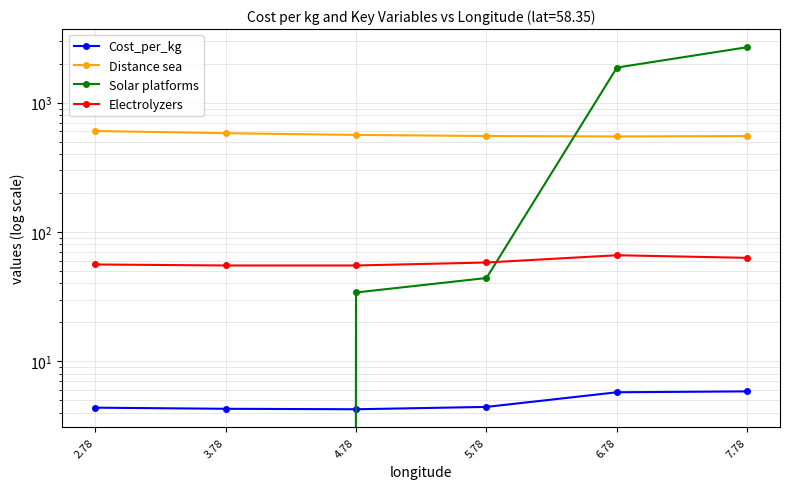

Reading left to right, transcribe all the data shown in this chart.

Cost_per_kg: 2.78=4.4	3.78=4.3	4.78=4.2	5.78=4.4	6.78=5.7	7.78=5.8
Distance sea: 2.78=603.6	3.78=580.1	4.78=562.7	5.78=551.8	6.78=547.8	7.78=550.9
Solar platforms: 2.78=0.0	3.78=0.0	4.78=34.0	5.78=44.0	6.78=1868.0	7.78=2685.0
Electrolyzers: 2.78=56.0	3.78=55.0	4.78=55.0	5.78=58.0	6.78=66.0	7.78=63.0